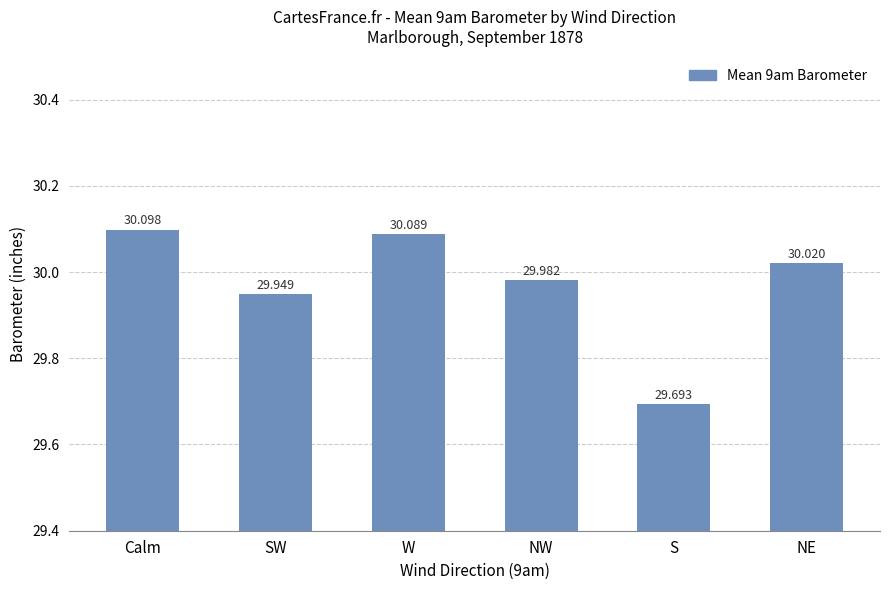

Reading right to left, list all the values displayed in this chart.

NE=30.0	S=29.7	NW=30.0	W=30.1	SW=29.9	Calm=30.1